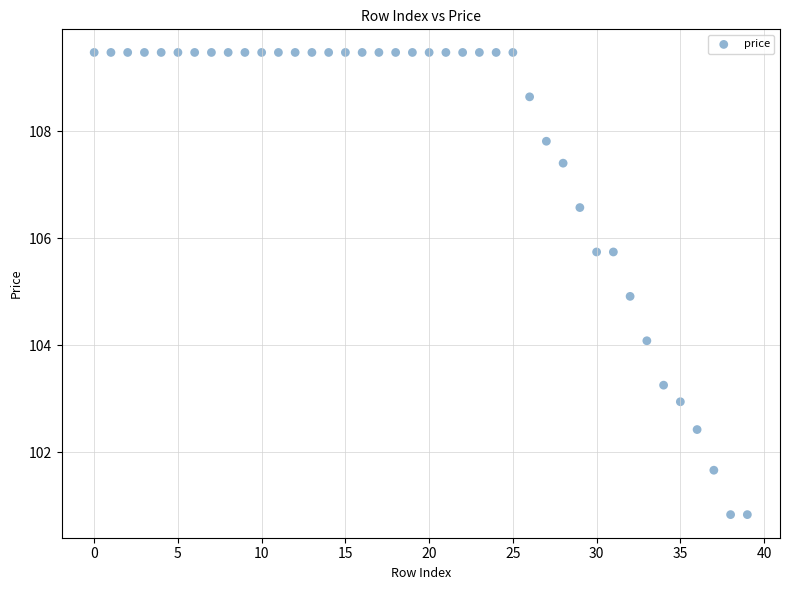

What is the range of Y values (max minus min)?

8.6